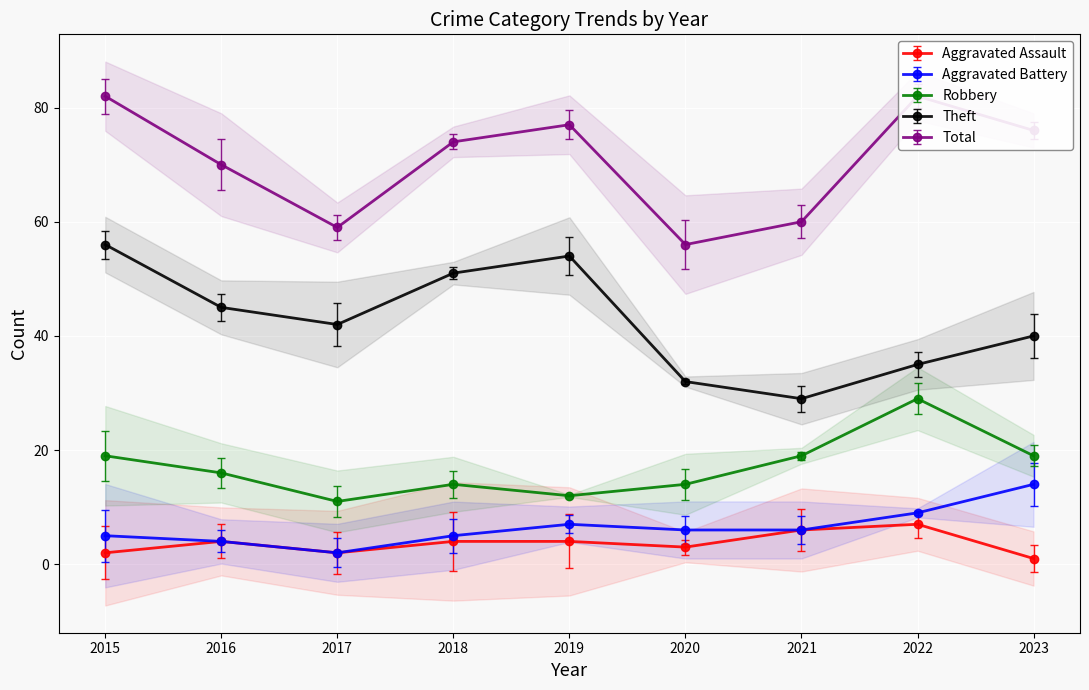

True or false: Total and Robbery intersect in this chart.

False